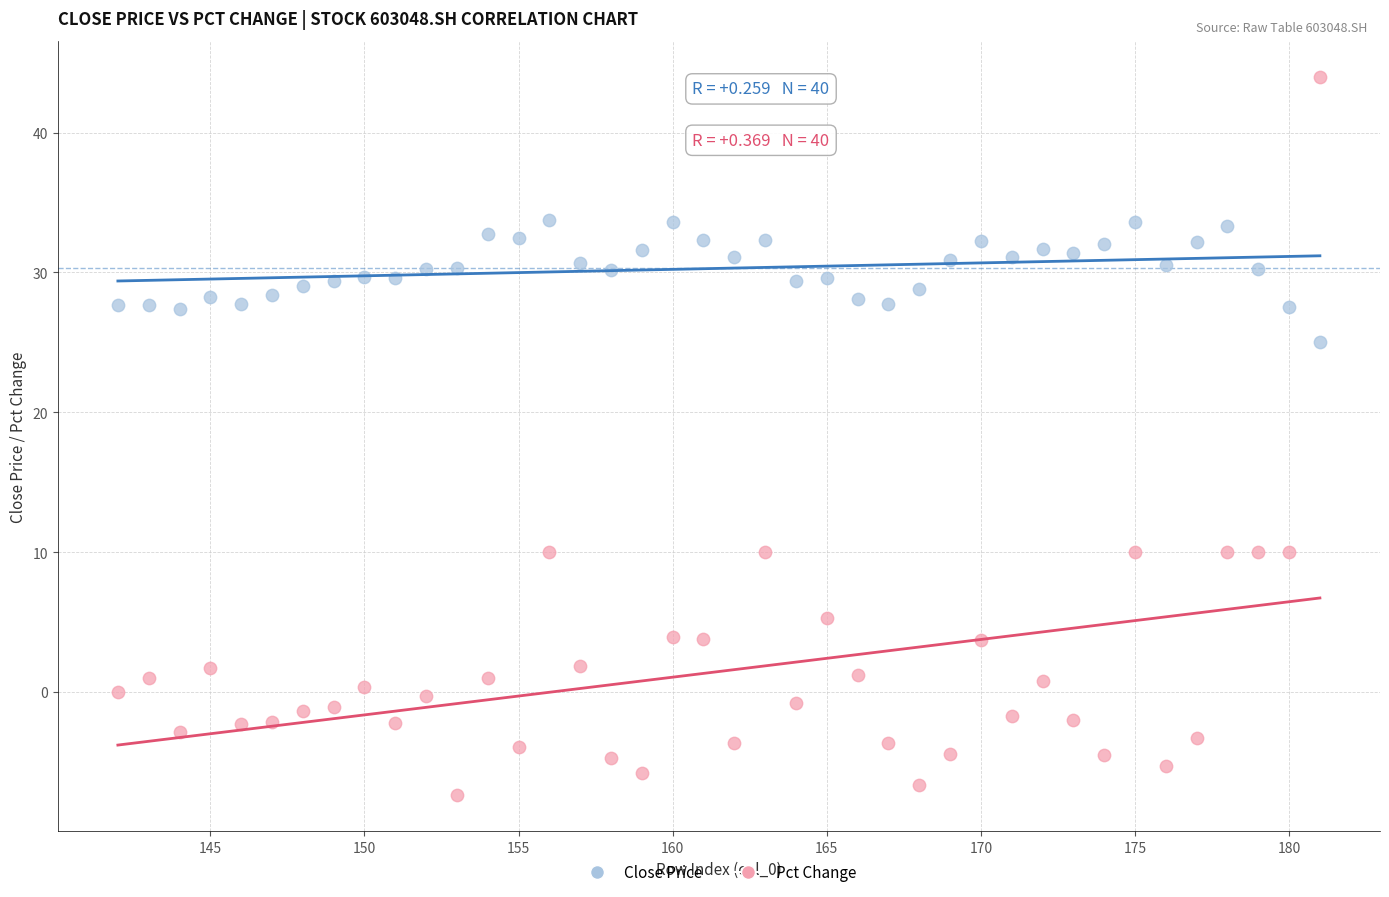

In the Pct Change series, what Y value is closest to 18?

10.0